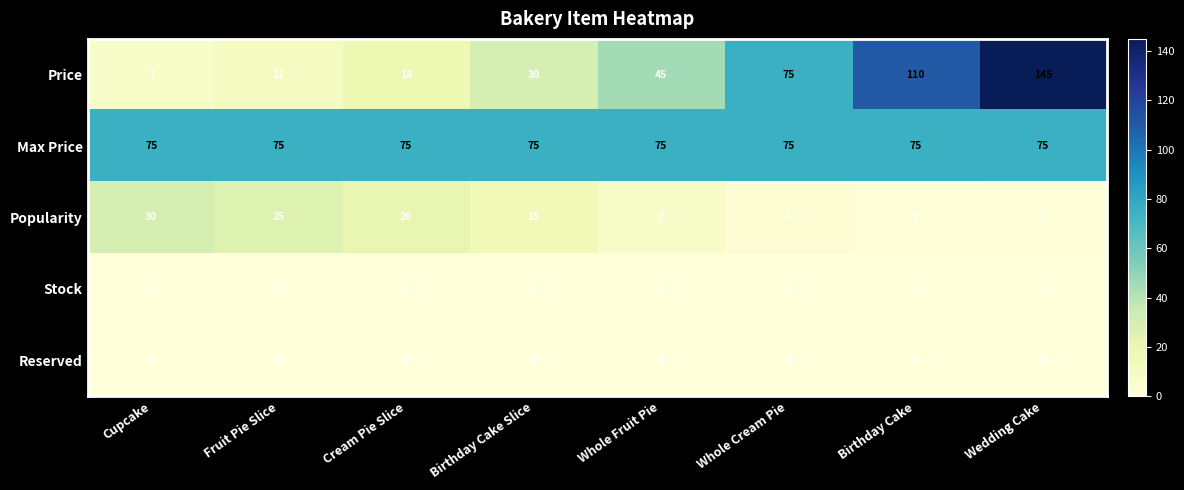

What value does the Max Price series have at Cupcake?

75